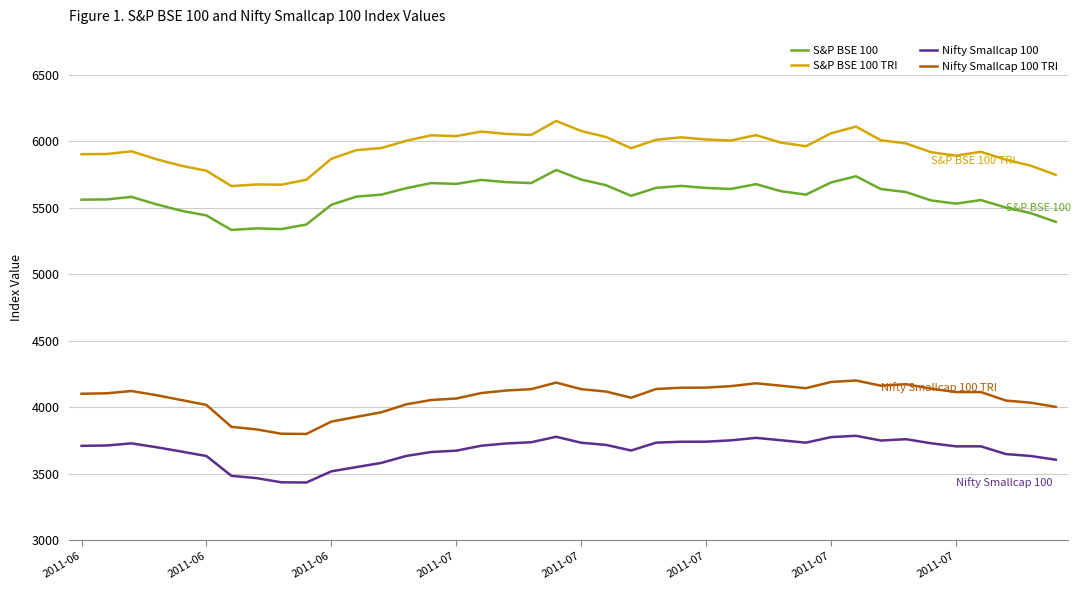

Which series has the largest total across all categories?

S&P BSE 100 TRI